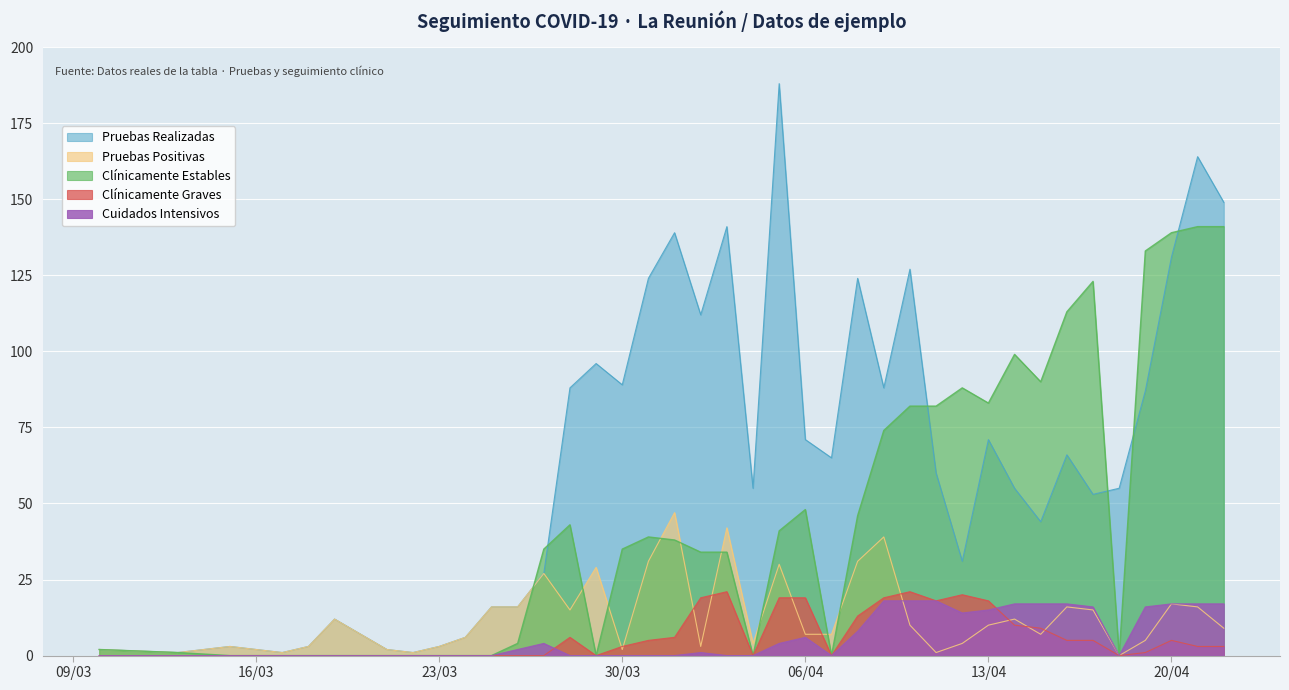

At how many categories does at least one series exceed 60?

24